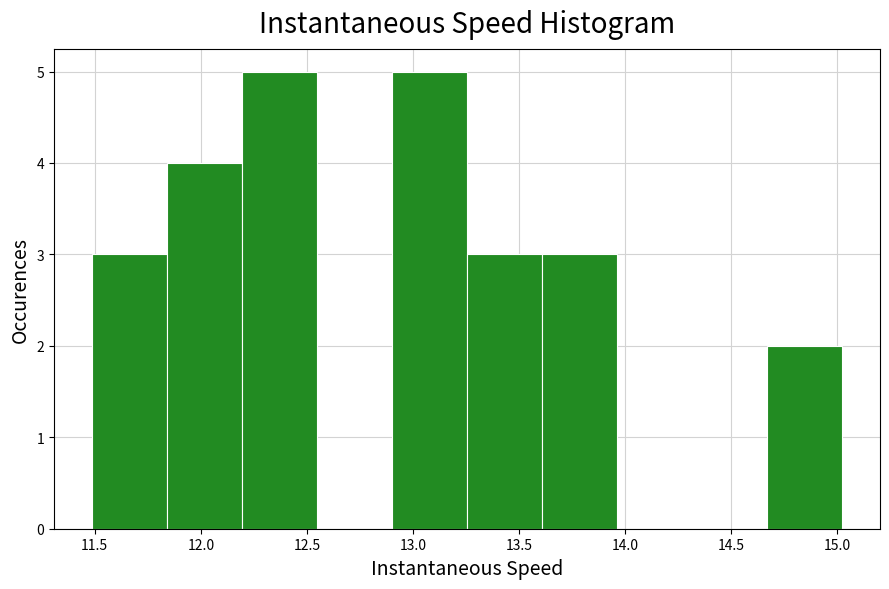

Reading left to right, transcribe this chart: for each bar, give the range it covers on the x-axis and its height. Neither the bar edges nor the heights are printed on the chart, so give them approximately, as read against the axes.

11.50 to 11.85: 3
11.85 to 12.20: 4
12.20 to 12.55: 5
12.55 to 12.90: 0
12.90 to 13.25: 5
13.25 to 13.60: 3
13.60 to 13.95: 3
13.95 to 14.30: 0
14.30 to 14.65: 0
14.65 to 15.00: 2